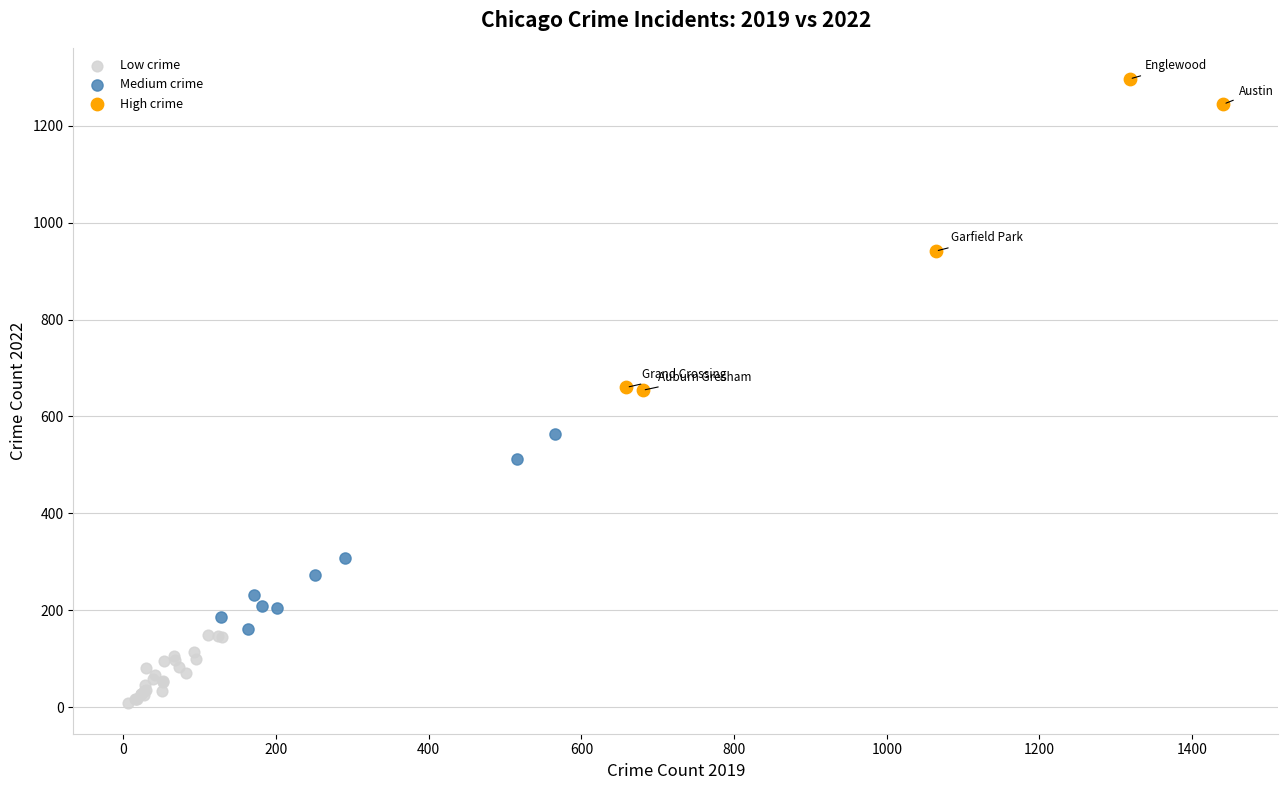

Which series reaches the maximum Y coordinate?

High crime